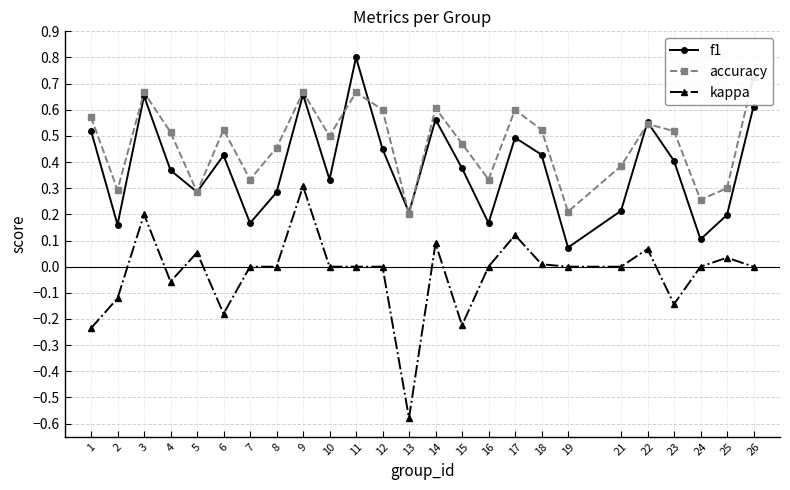

At which category is the sum across all series the highest?

9